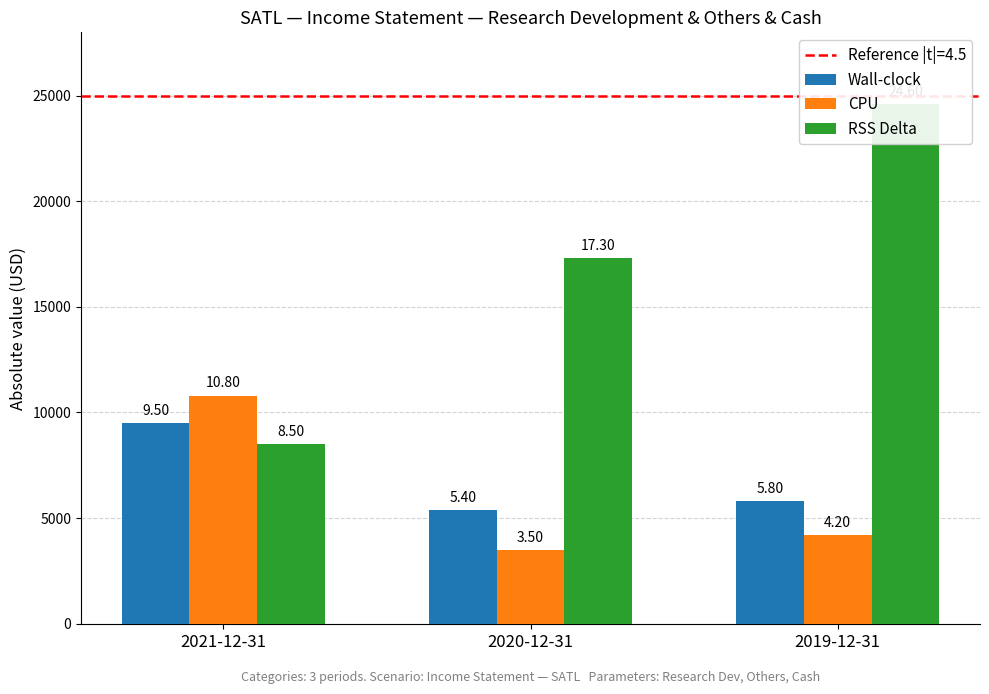

Reading left to right, transcribe all the data shown in this chart.

Wall-clock: 2021-12-31=9500	2020-12-31=5400	2019-12-31=5800
CPU: 2021-12-31=10800	2020-12-31=3500	2019-12-31=4200
RSS Delta: 2021-12-31=8500	2020-12-31=17300	2019-12-31=24600